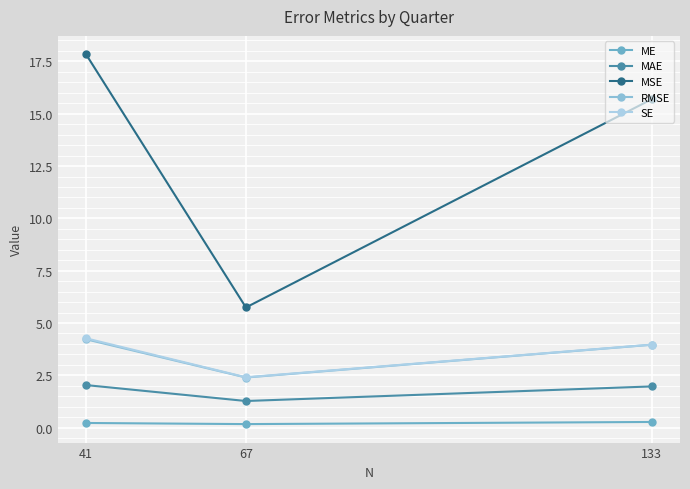

What are all the series names shown in the legend?

ME, MAE, MSE, RMSE, SE